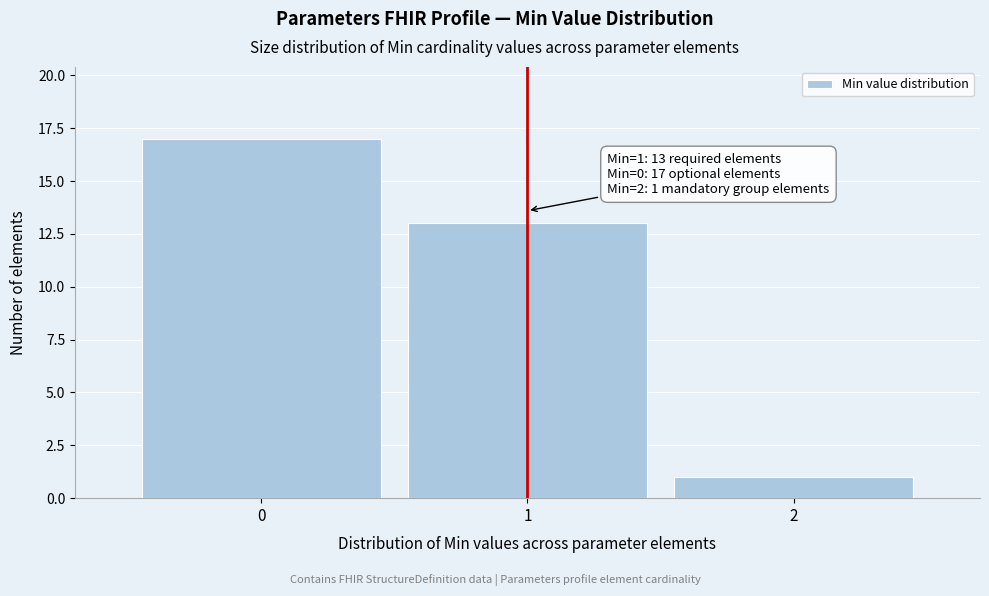

Reading right to left, extract all data points from this chart.

1	13	17